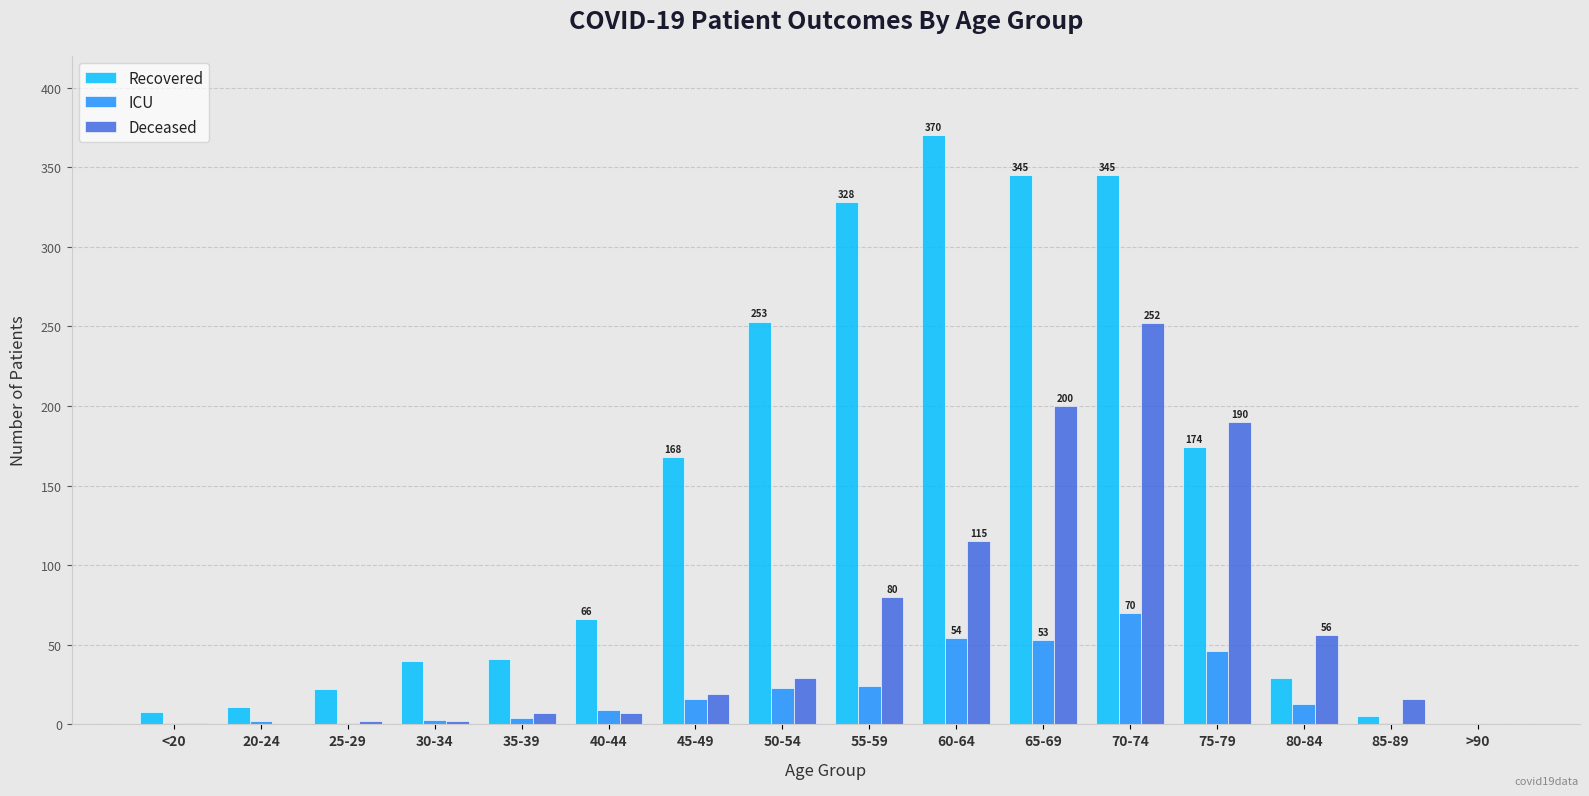

What is the total value across all series at 60-64?

539